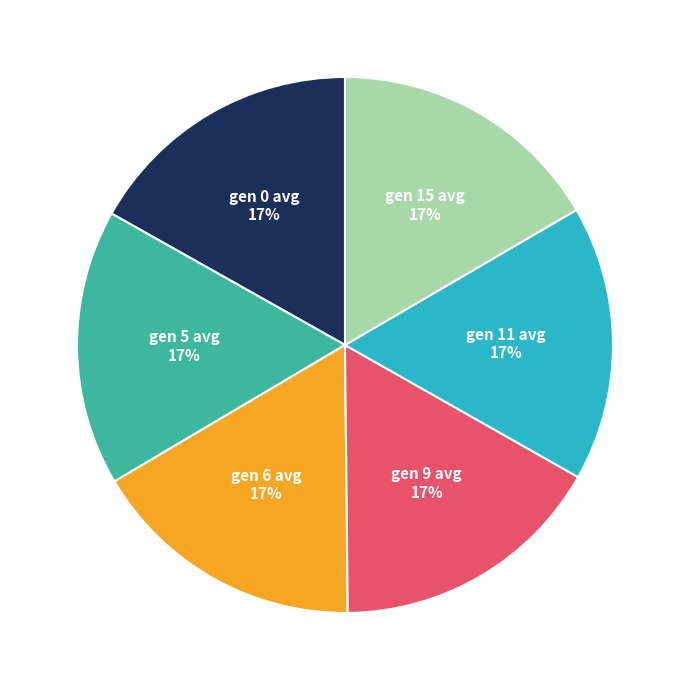

To the nearest percent, what is the average slice percentage?

17%